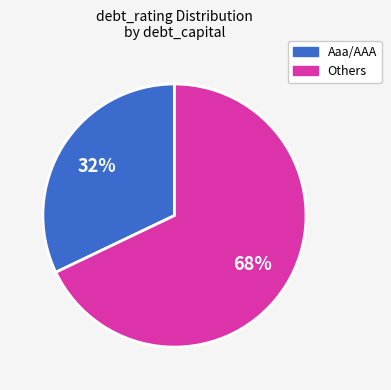

Is there any slice that represents more than half of the pie?

Yes